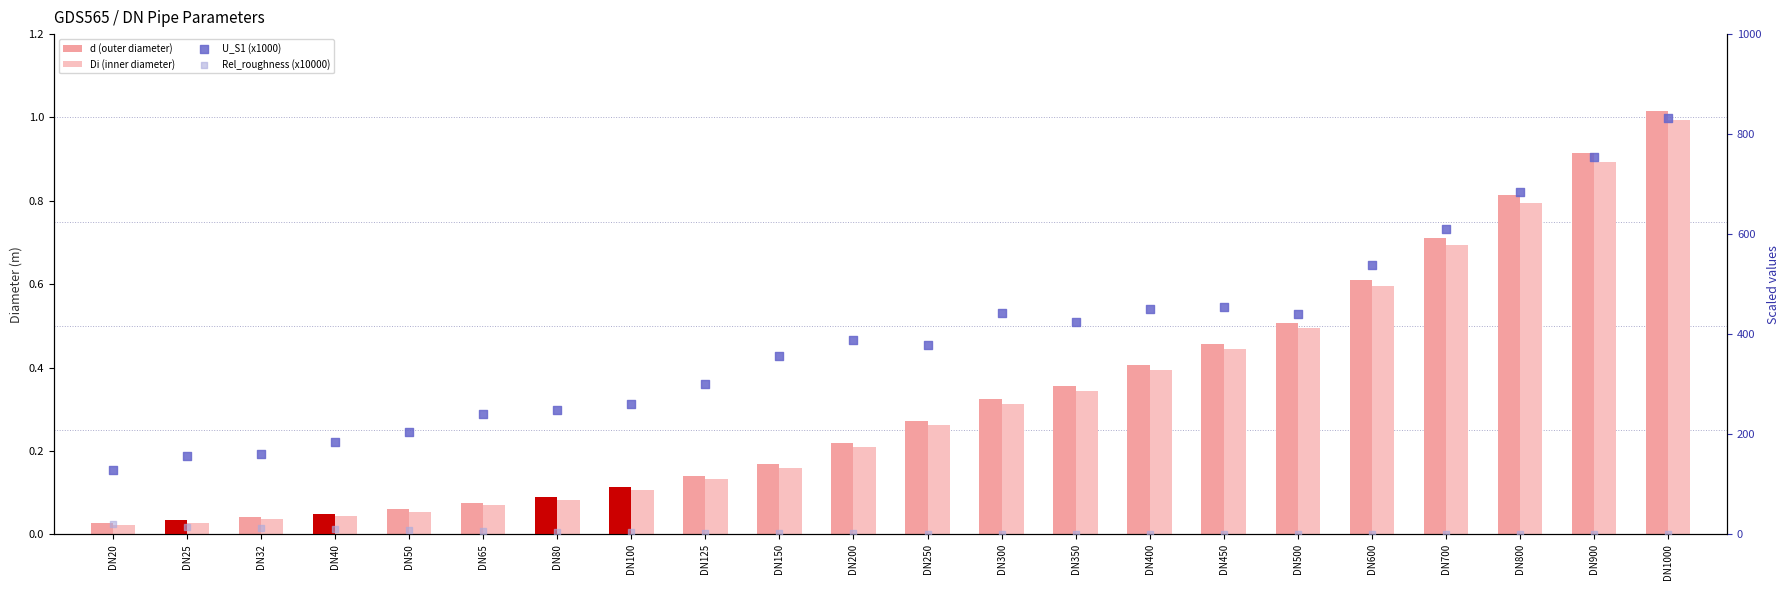

What are all the series names shown in the legend?

d (outer diameter), Di (inner diameter), U_S1 (x1000), Rel_roughness (x10000)